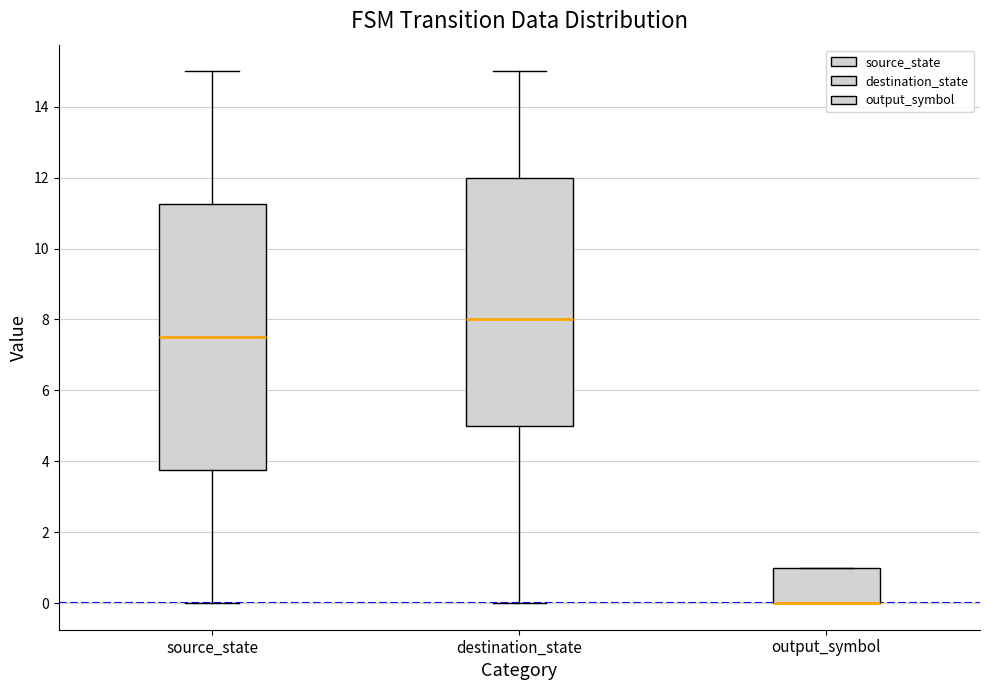

Reading left to right, read every box against the y-axis: the position of its median line, the range the box covers, and the ends of its whiskers. The values are not printed on the chart, so give them approximately, as read against the axis.

source_state: median 7.6, box 3.8 to 11.2, whiskers 0.0 to 15.0
destination_state: median 8.0, box 5.0 to 12.0, whiskers 0.0 to 15.0
output_symbol: median 0.0 (drawn on the box's lower edge), box 0.0 to 1.0, whiskers 0.0 to 1.0